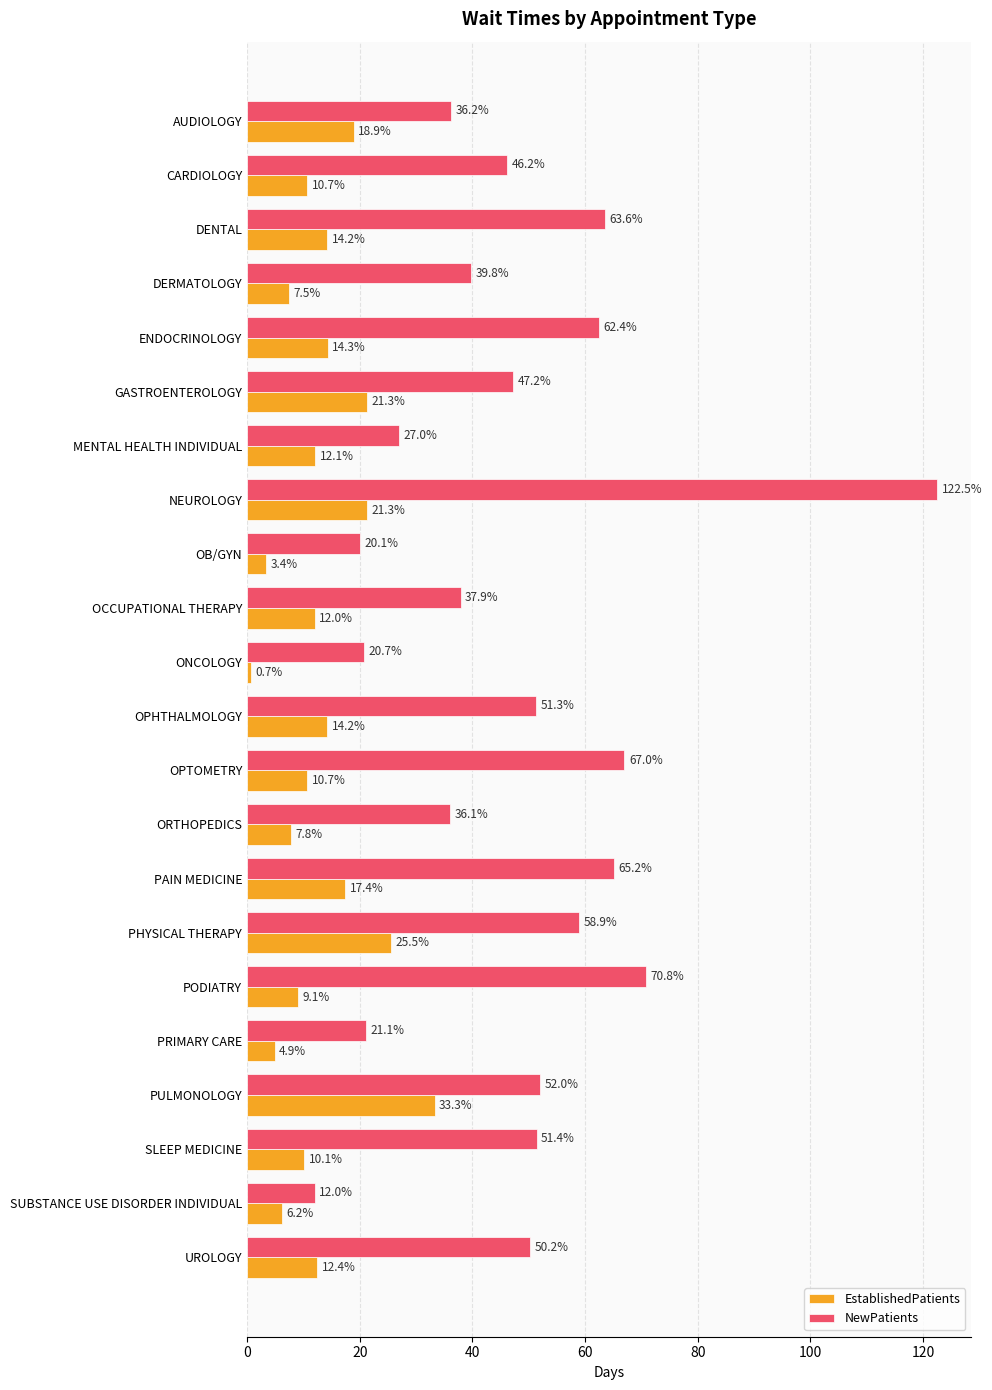

Which series has the largest total across all categories?

NewPatients